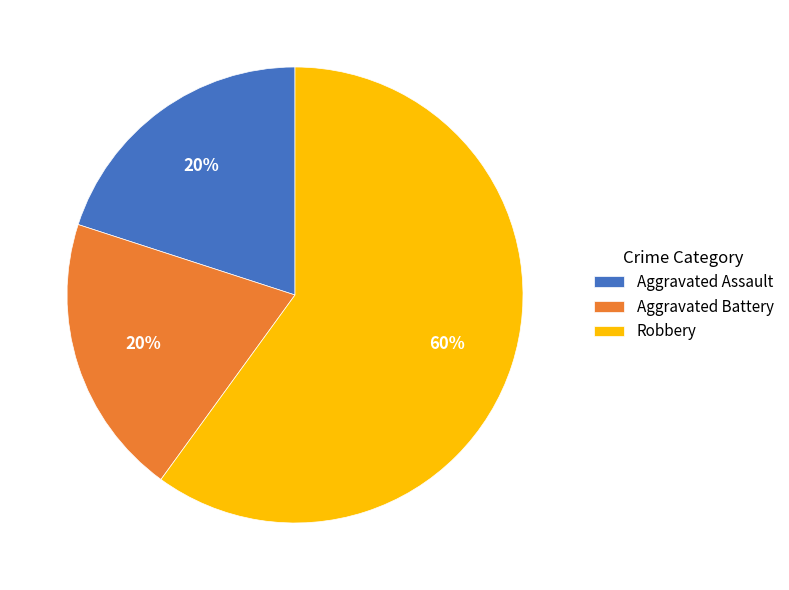

Approximately how many times larger is the value at Aggravated Assault compared to Robbery?

0.3